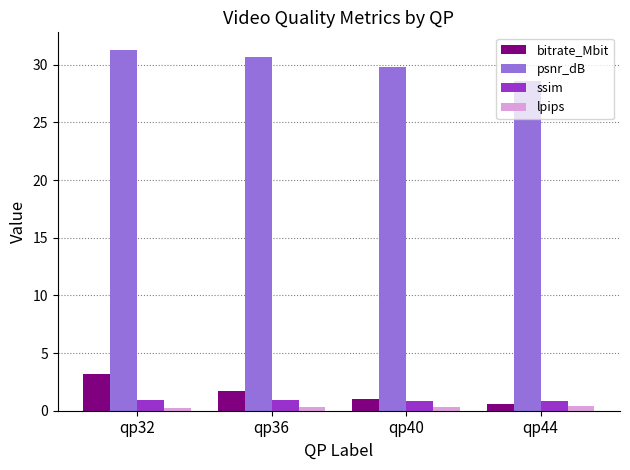

What is the average value of the psnr_dB series?

30.1